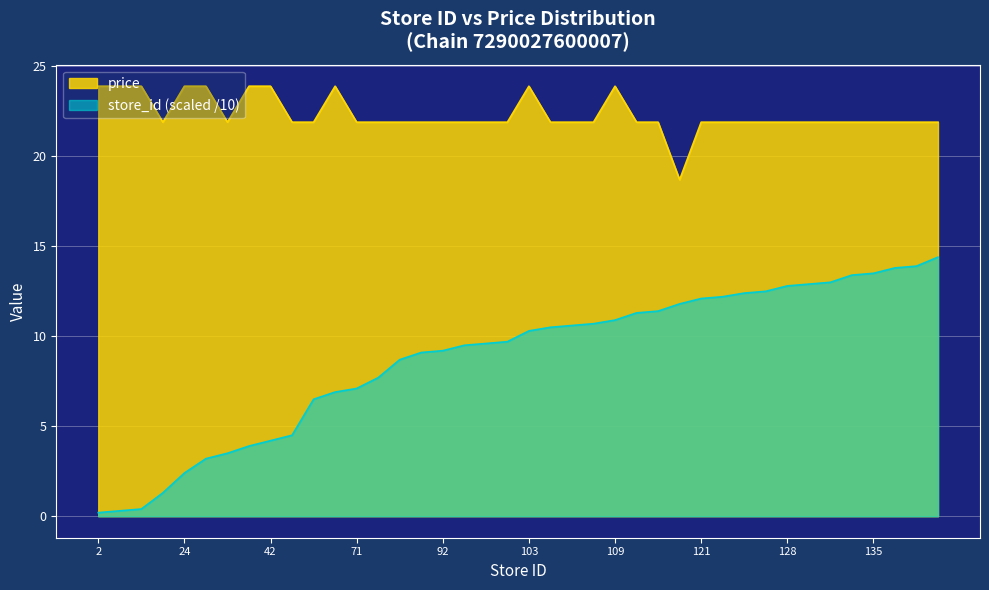

What is the total value across all series at 124?

34.3